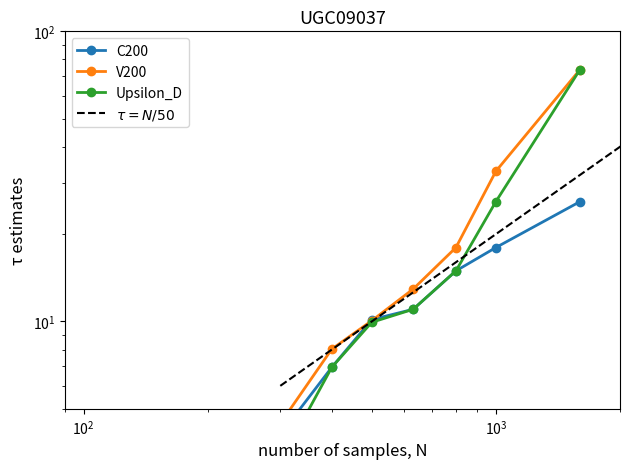

What is the smallest value displayed?

0.9